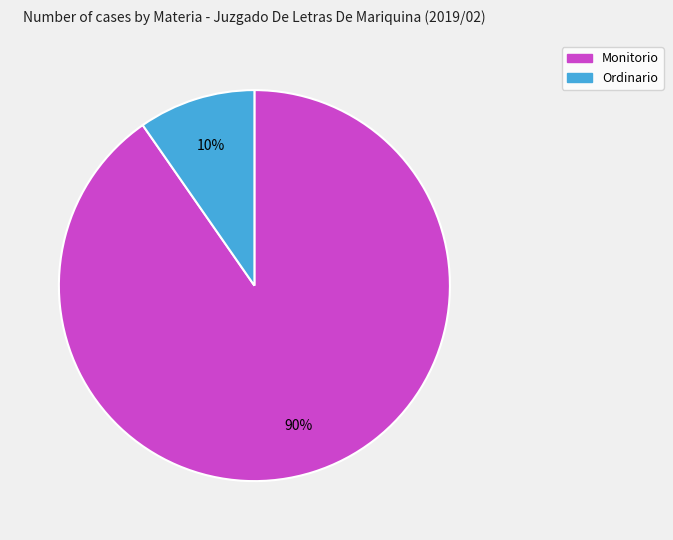

What percentage is the Monitorio slice, to the nearest percent?

90%